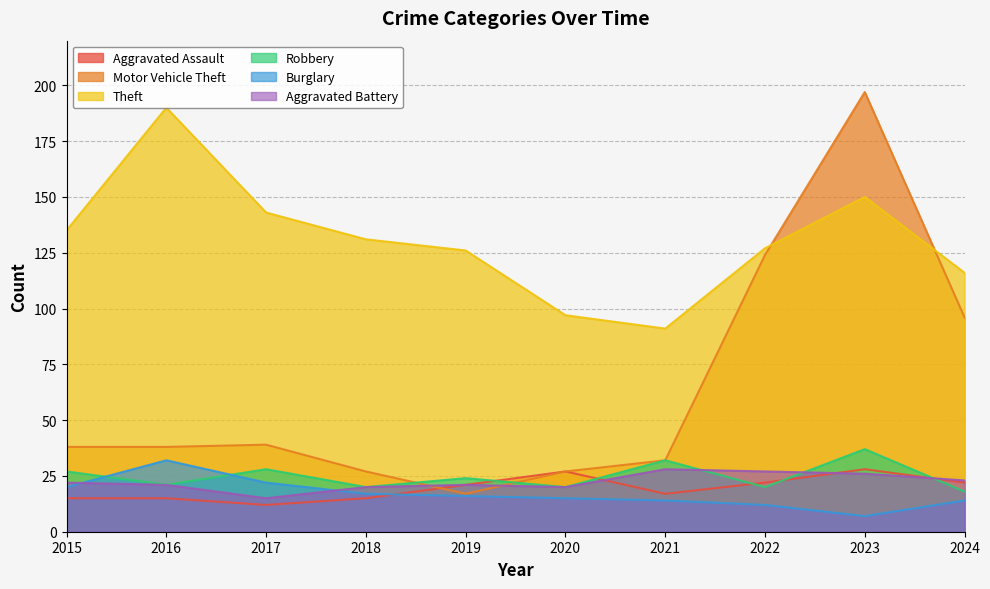

Which label corresponds to the smallest value in the chart?

2023